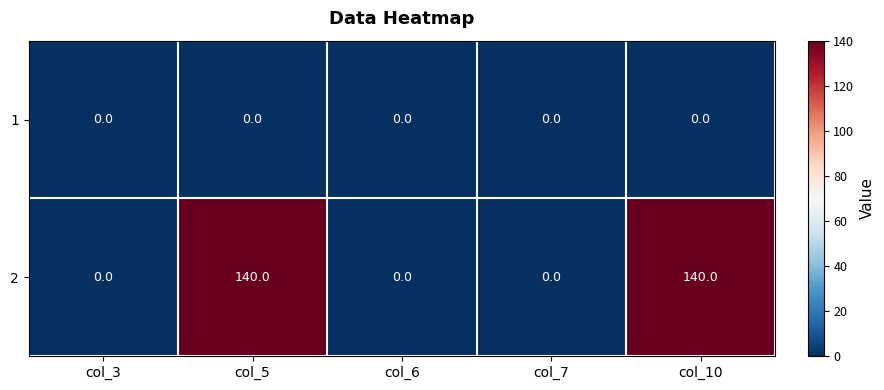

Rank the series by their maximum value, from lowest to highest.

1, 2